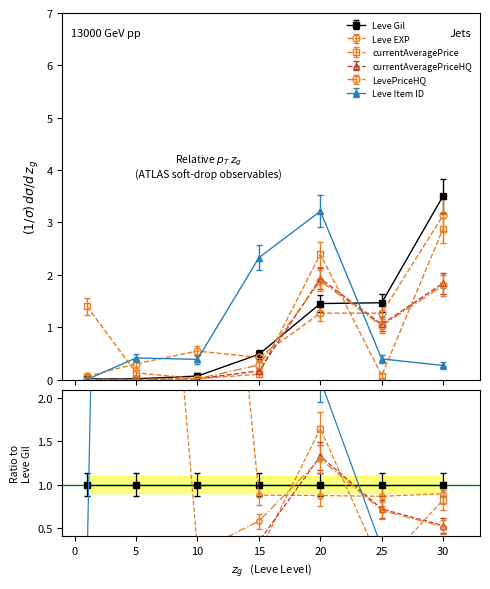

Which series has the largest total across all categories?

Leve Gil